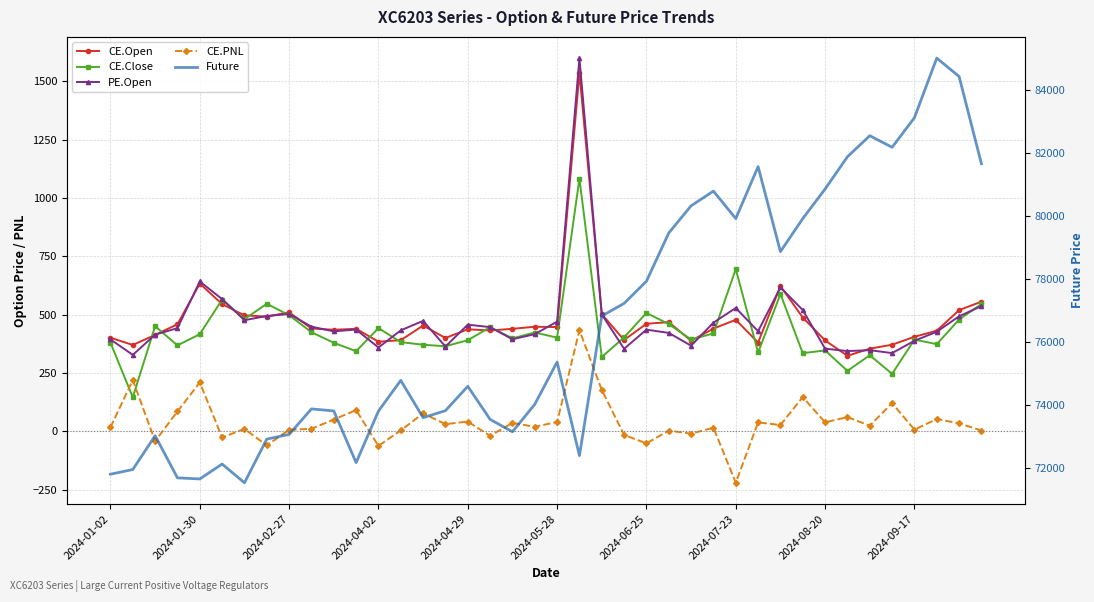

The value of CE.Close at 2024-02-27 is 312.0. True or false?

False